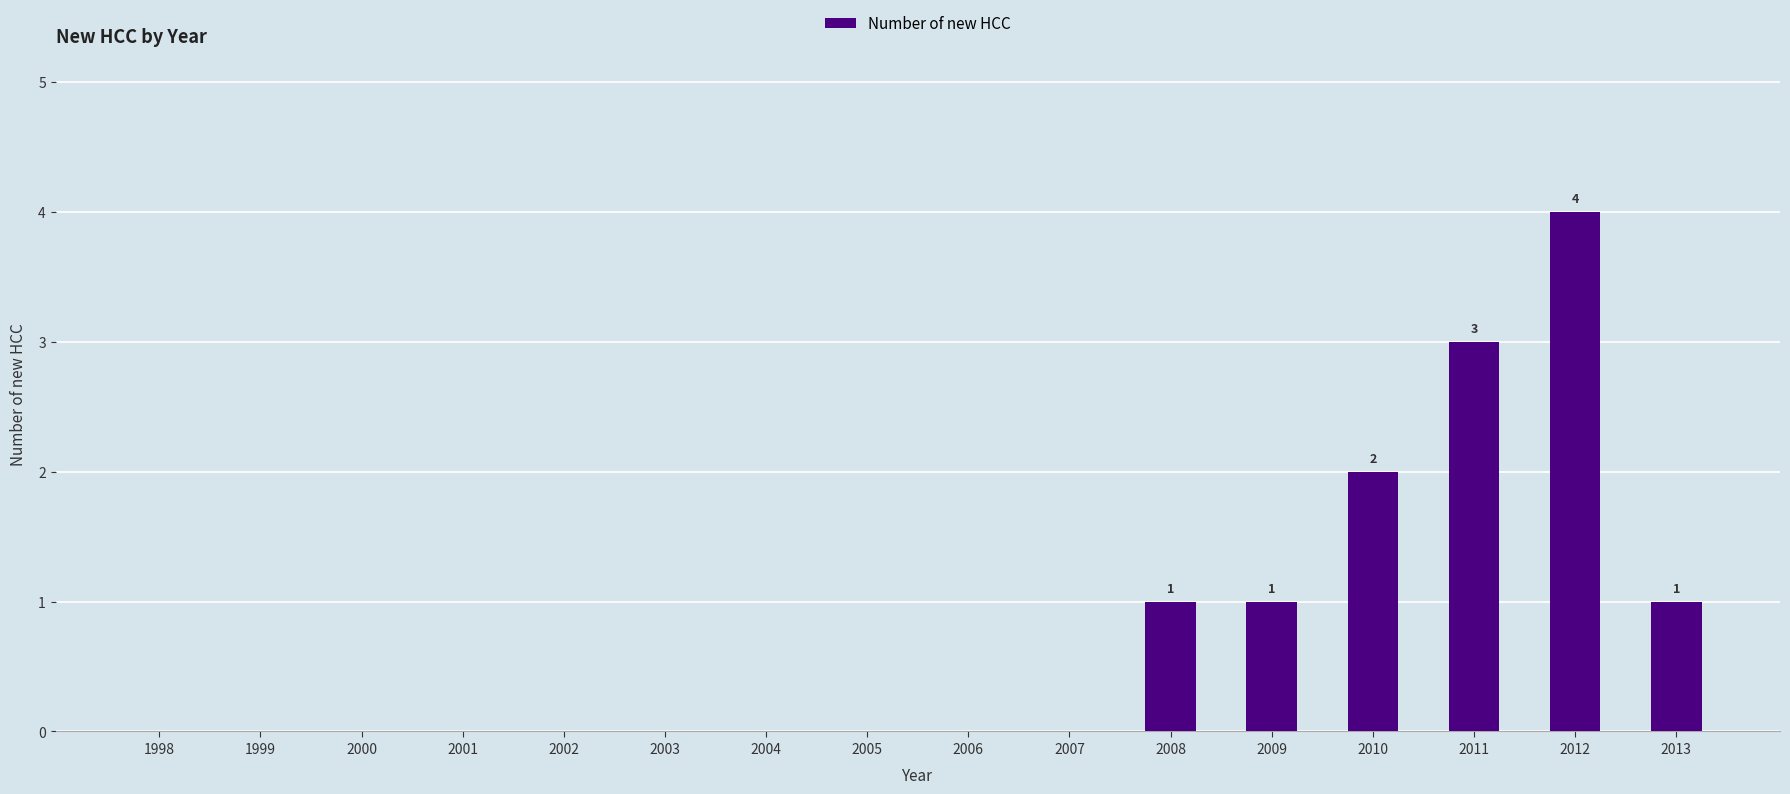

Reading left to right, list all the values displayed in this chart.

1998=0	1999=0	2000=0	2001=0	2002=0	2003=0	2004=0	2005=0	2006=0	2007=0	2008=1	2009=1	2010=2	2011=3	2012=4	2013=1